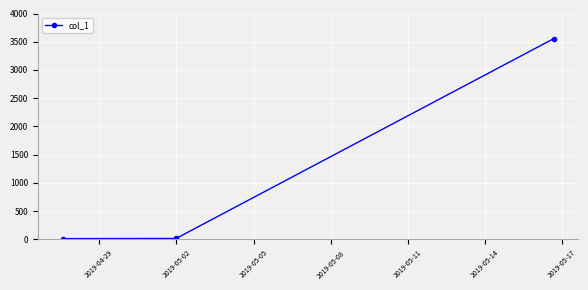

What is the sum of all values?

3583.1